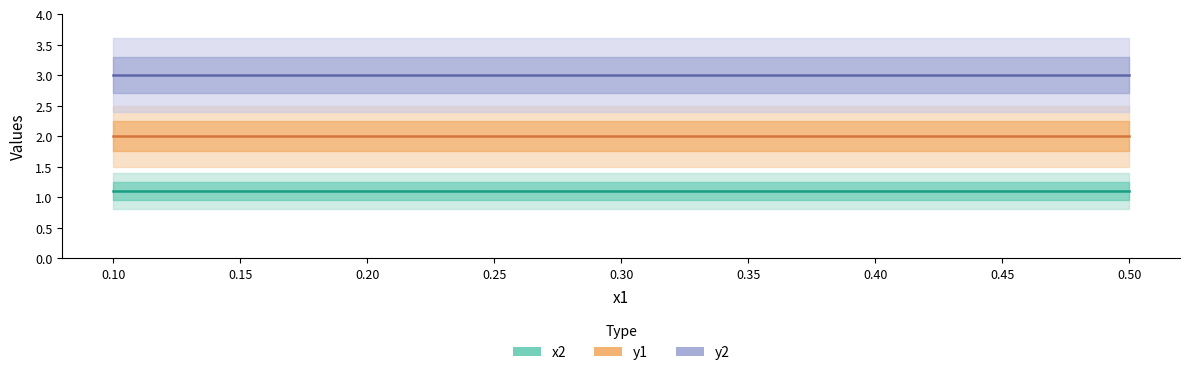

True or false: y1 has a value of 2.7 at 0.3.

False